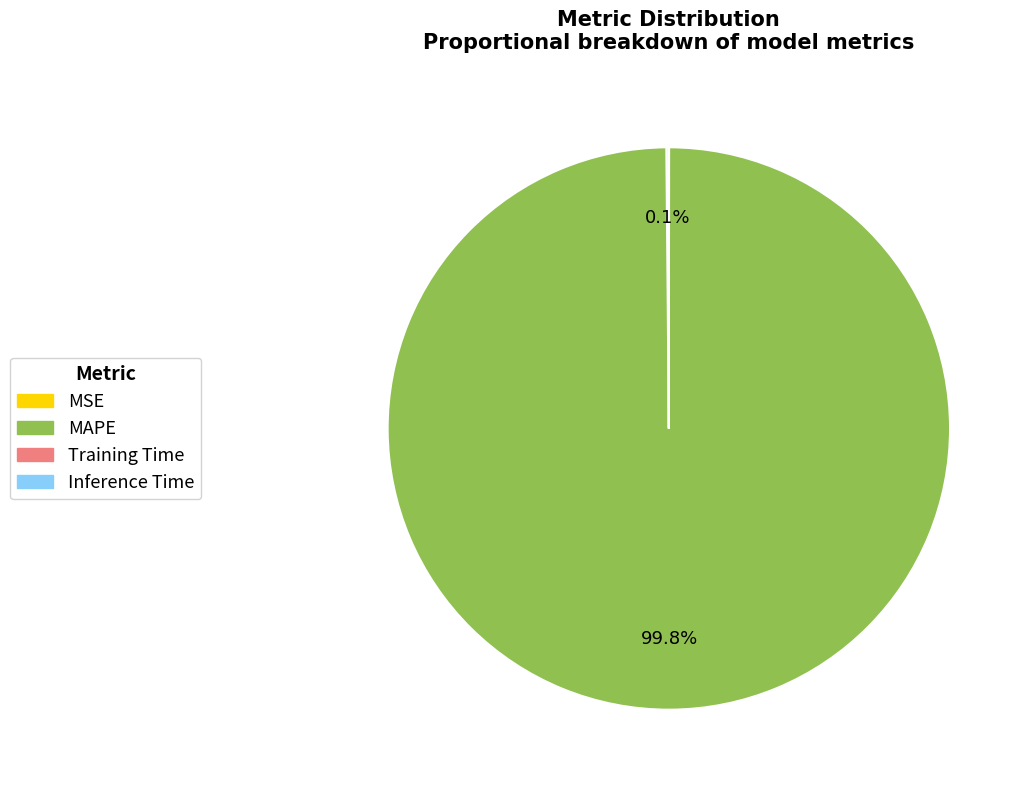

What is the majority slice?

MAPE